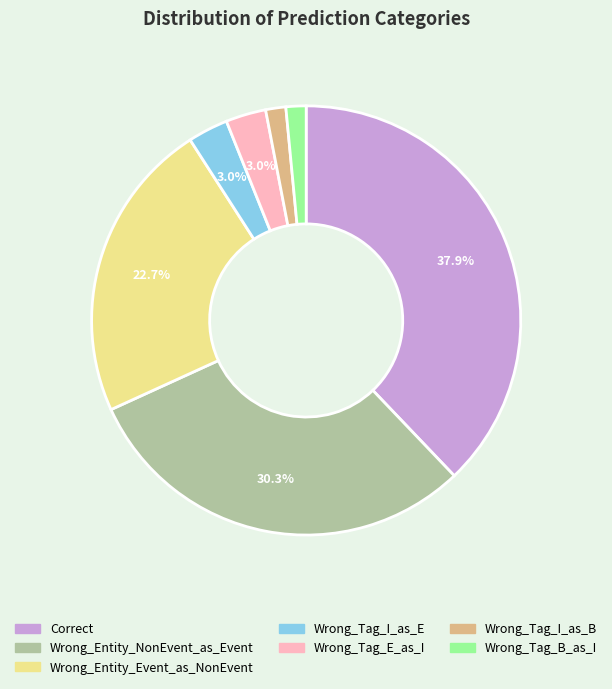

To the nearest percent, what is the average slice percentage?

14%